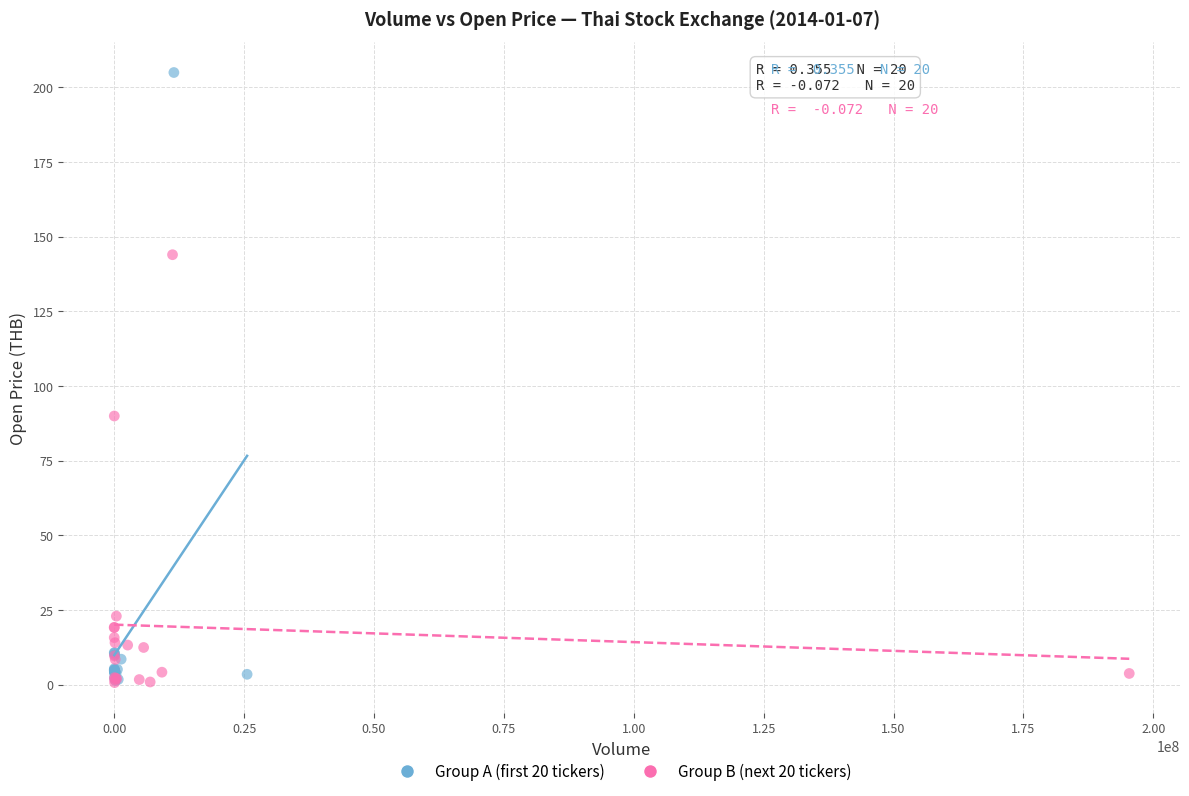

Which series contains the highest Y value?

Group A (first 20 tickers)